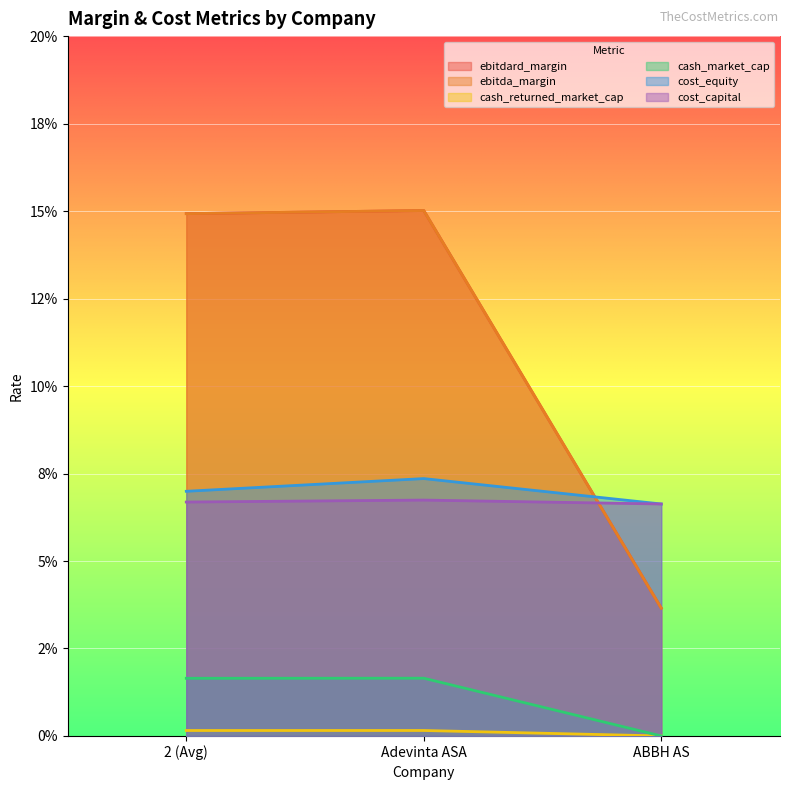

Reading left to right, what are all the values shown in this chart?

ebitdard_margin: 2 (Avg)=0.1	Adevinta ASA=0.2	ABBH AS=0.0
ebitda_margin: 2 (Avg)=0.1	Adevinta ASA=0.2	ABBH AS=0.0
cash_returned_market_cap: 2 (Avg)=0.0	Adevinta ASA=0.0	ABBH AS=0.0
cash_market_cap: 2 (Avg)=0.0	Adevinta ASA=0.0	ABBH AS=0.0
cost_equity: 2 (Avg)=0.1	Adevinta ASA=0.1	ABBH AS=0.1
cost_capital: 2 (Avg)=0.1	Adevinta ASA=0.1	ABBH AS=0.1